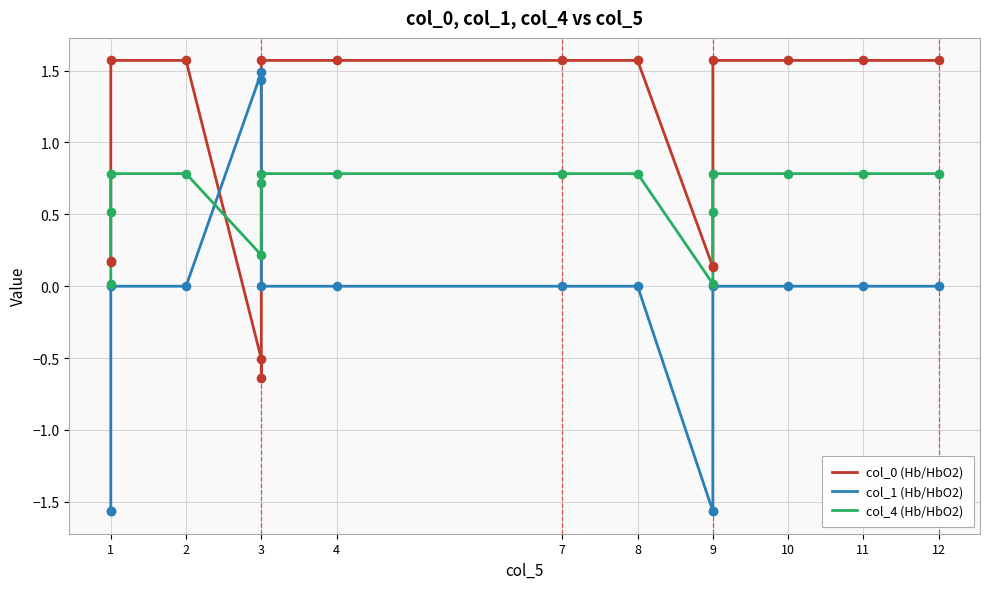

Which series has the largest total across all categories?

col_0 (Hb/HbO2)